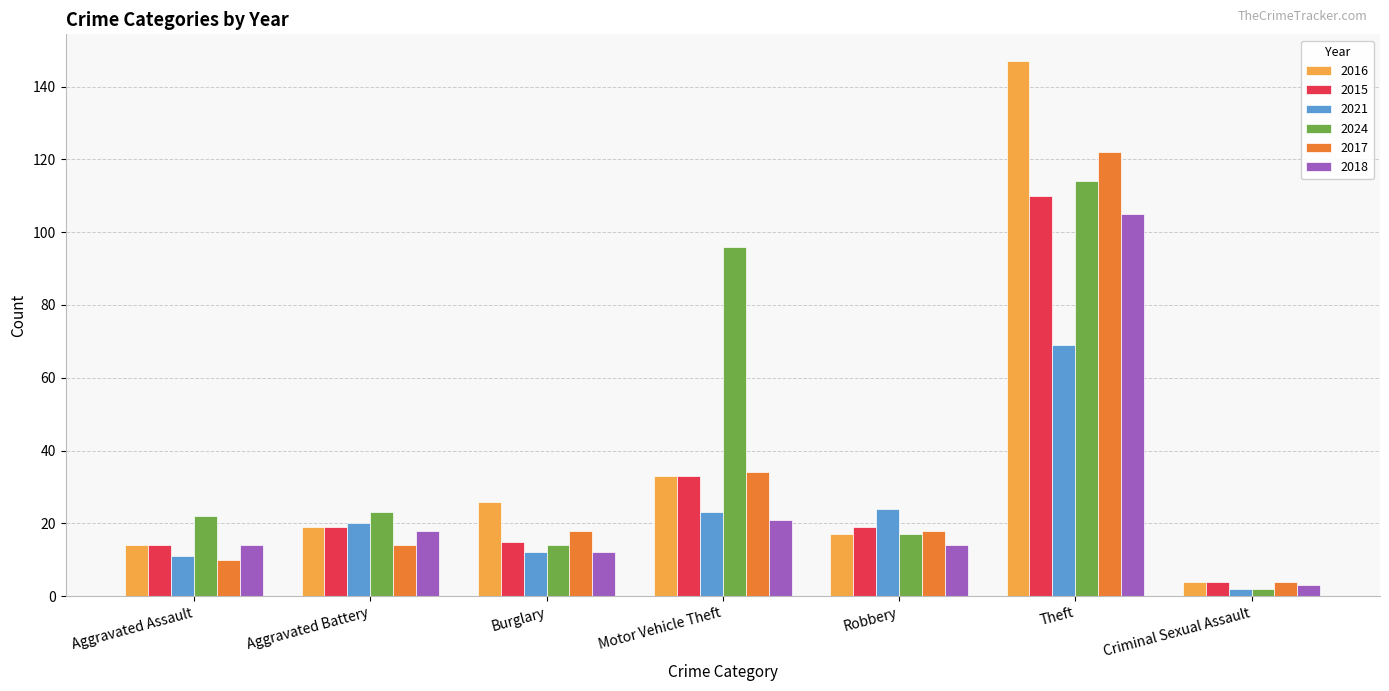

What is the difference between the maximum and minimum values in the 2016 series?

143